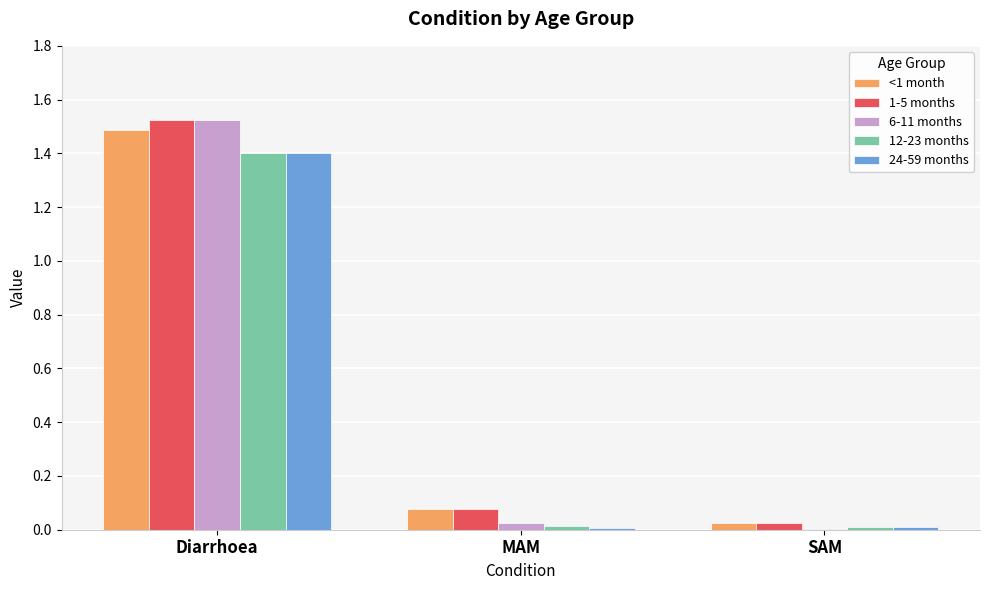

What is the sum of all 6-11 months values?

1.6